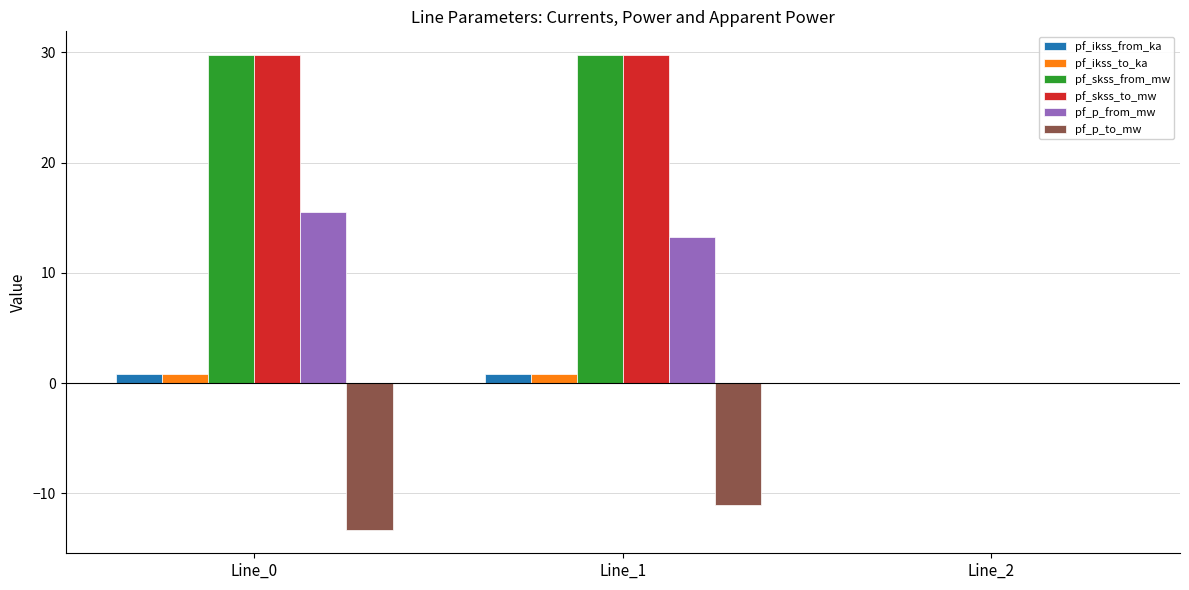

Which category has the highest value in the pf_p_to_mw series?

Line_2